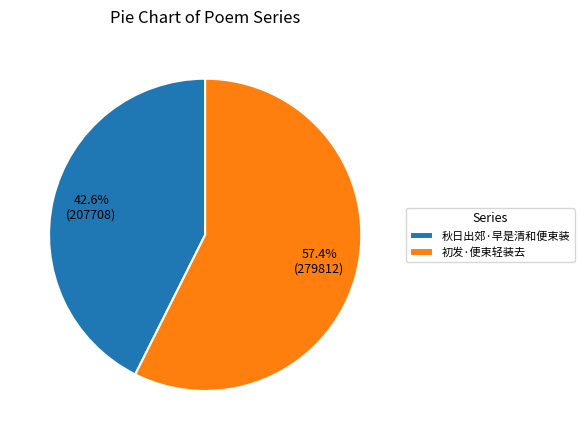

Rank the categories by value from highest to lowest.

初发·便束轻装去, 秋日出郊·早是清和便束装